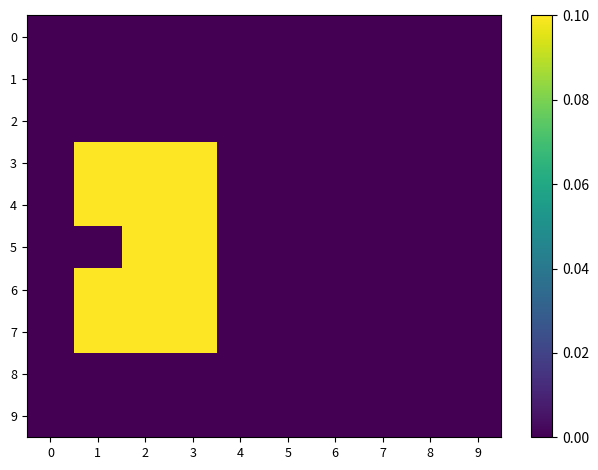

At which category is the sum across all series the highest?

2